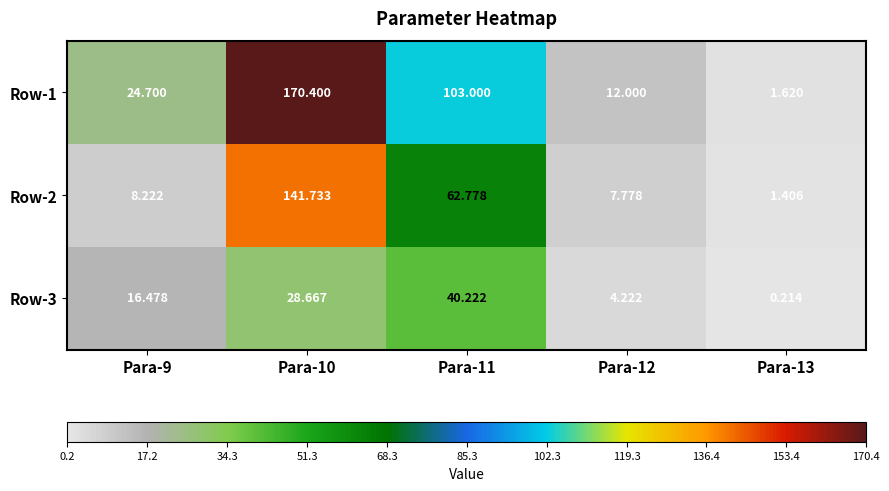

Reading left to right, what are all the values shown in this chart?

Row-1: Para-9=24.7	Para-10=170.4	Para-11=103.0	Para-12=12.0	Para-13=1.6
Row-2: Para-9=8.2	Para-10=141.7	Para-11=62.8	Para-12=7.8	Para-13=1.4
Row-3: Para-9=16.5	Para-10=28.7	Para-11=40.2	Para-12=4.2	Para-13=0.2